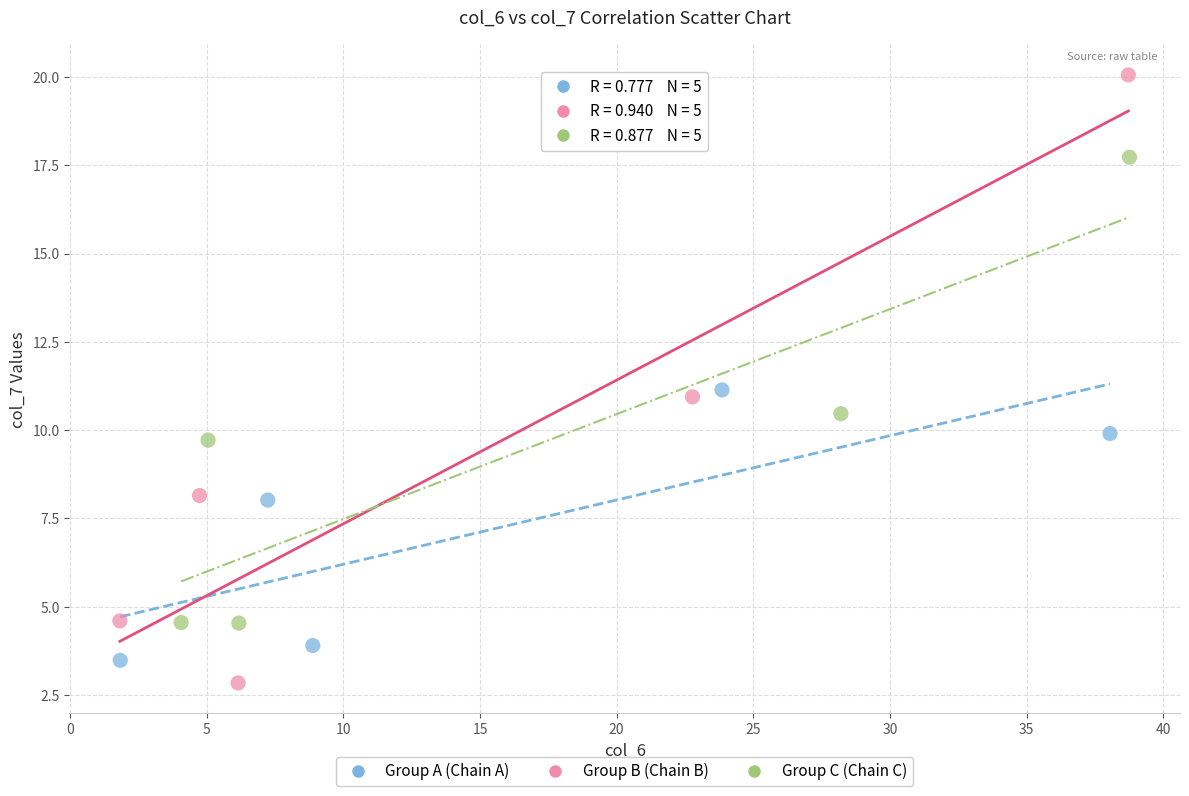

Which series reaches the maximum Y coordinate?

Group B (Chain B)